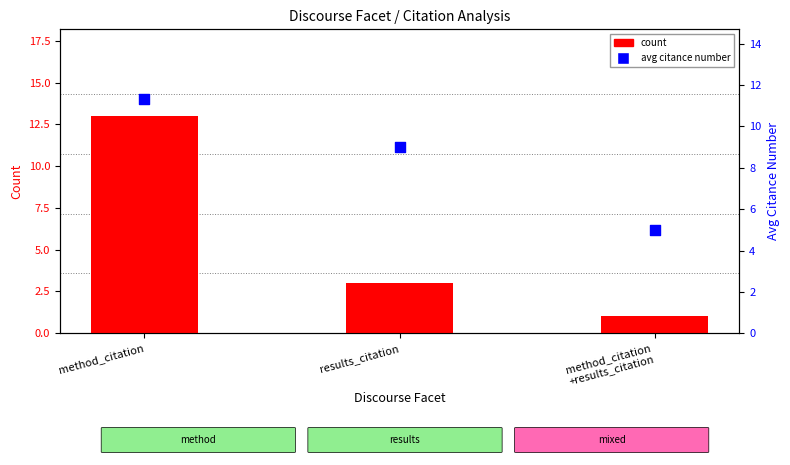

At how many categories does at least one series exceed 5?

2